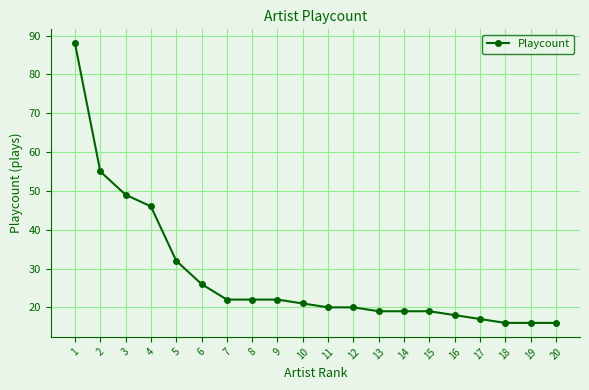

What is the value of the 3rd point from the left?

49